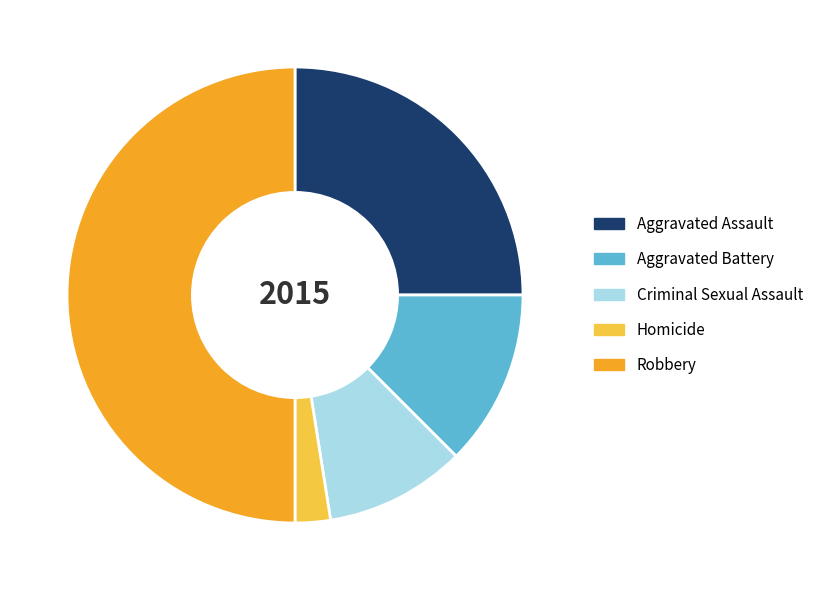

How many segments does this pie chart have?

5